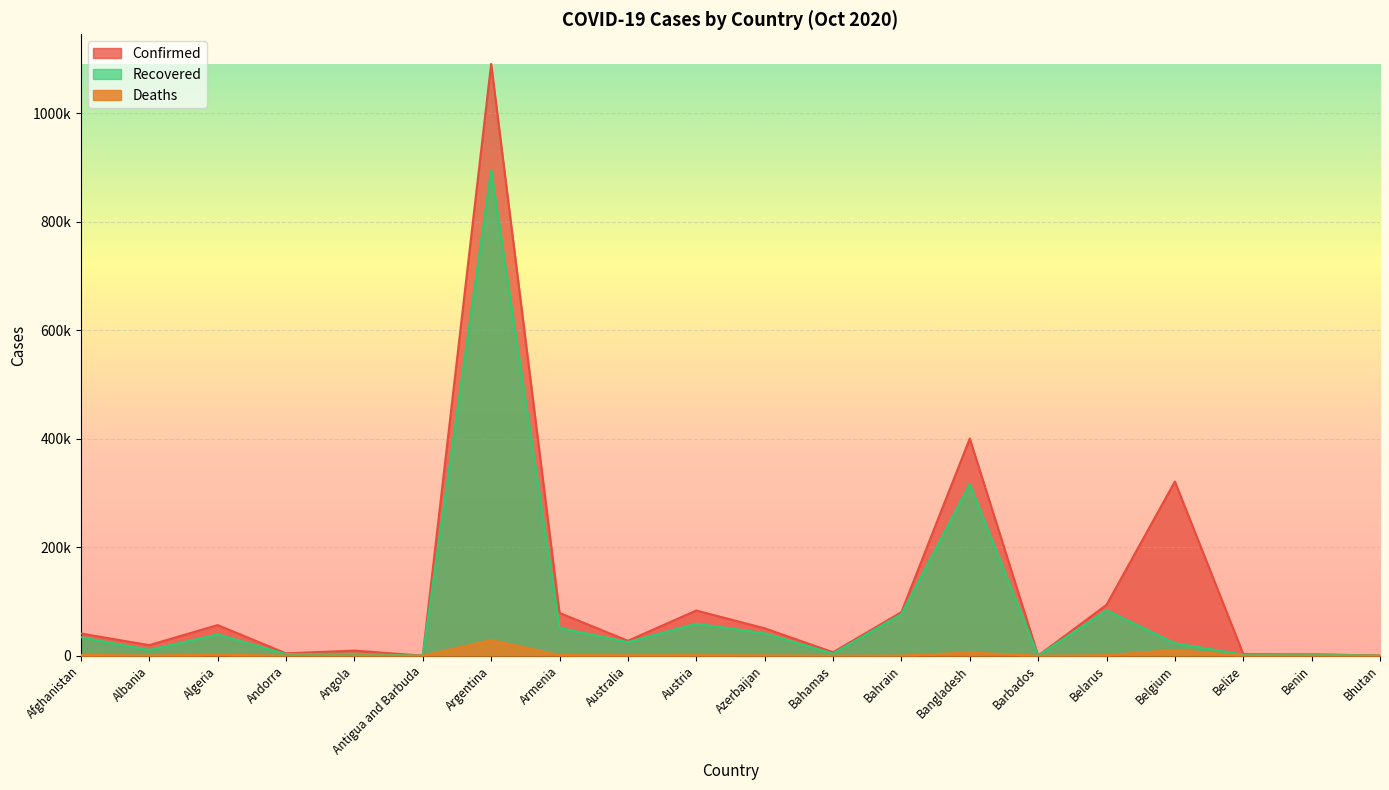

What is the difference between the second highest and minimum values in the Deaths series?

10810